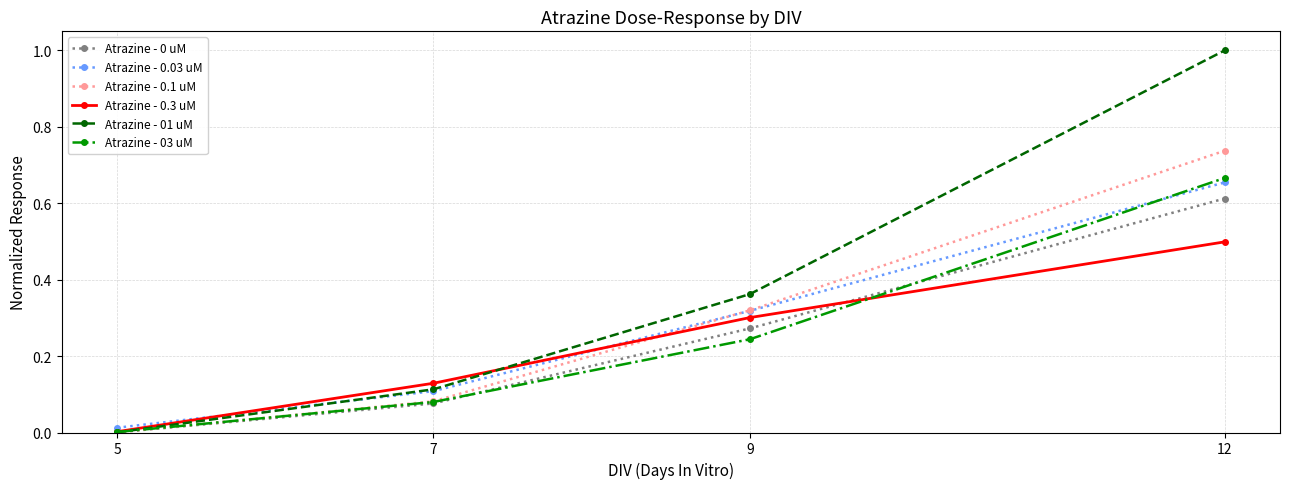

What is the sum of all Atrazine - 01 uM values?

1.5